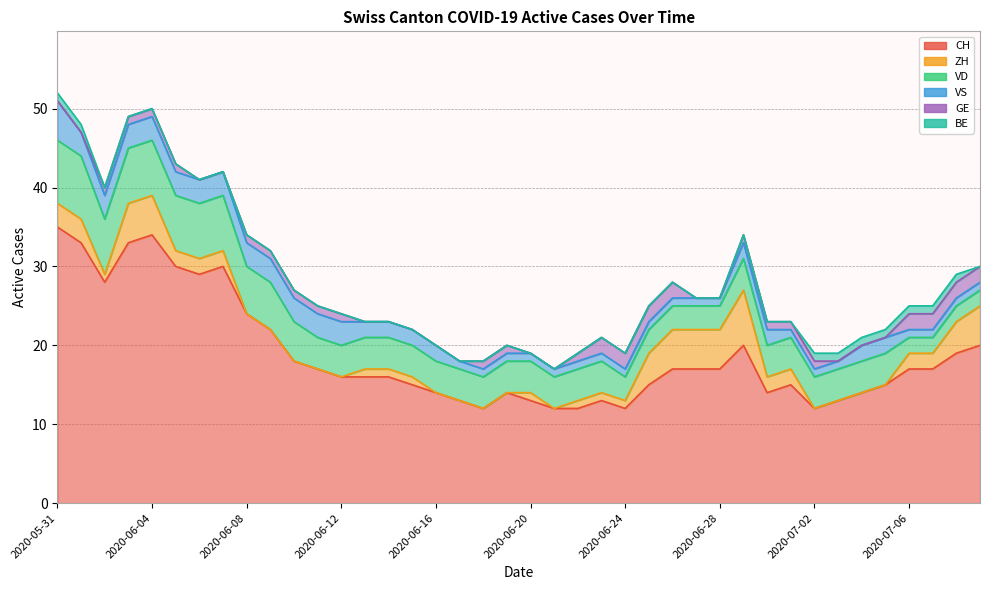

In CH, how many points are higher than both neighbors (excluding endpoints)?

6